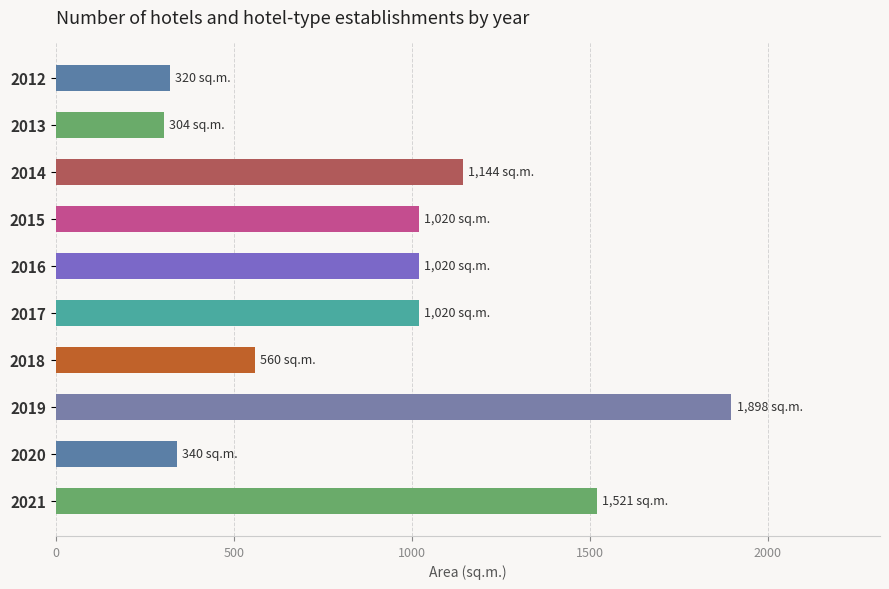

What is the difference between the maximum and second lowest values?

1578